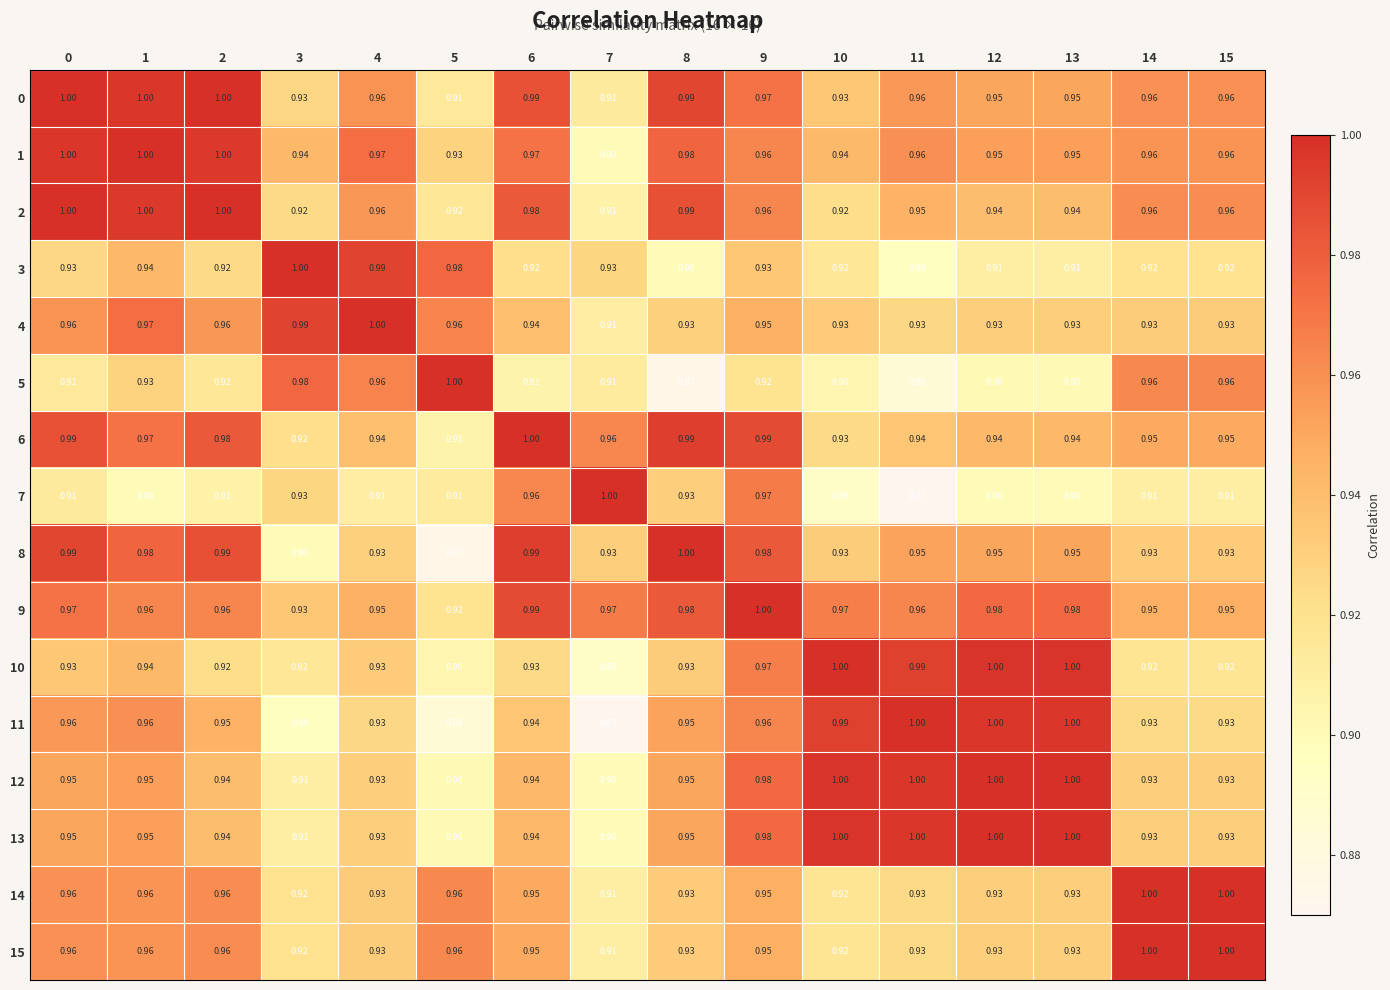

Is the value of 11 at 13 greater than the value of 0 at 4?

Yes